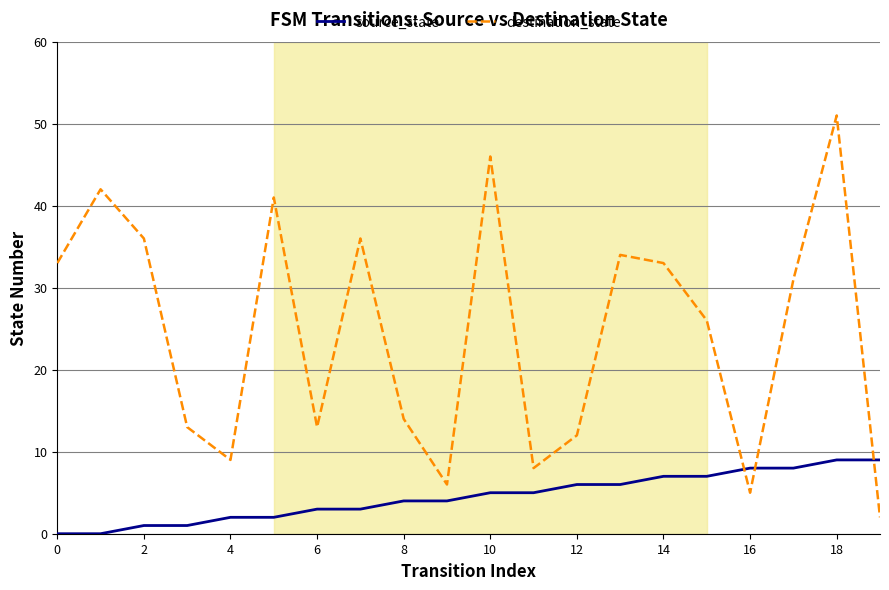

Rank the series by their maximum value, from lowest to highest.

source_state, destination_state